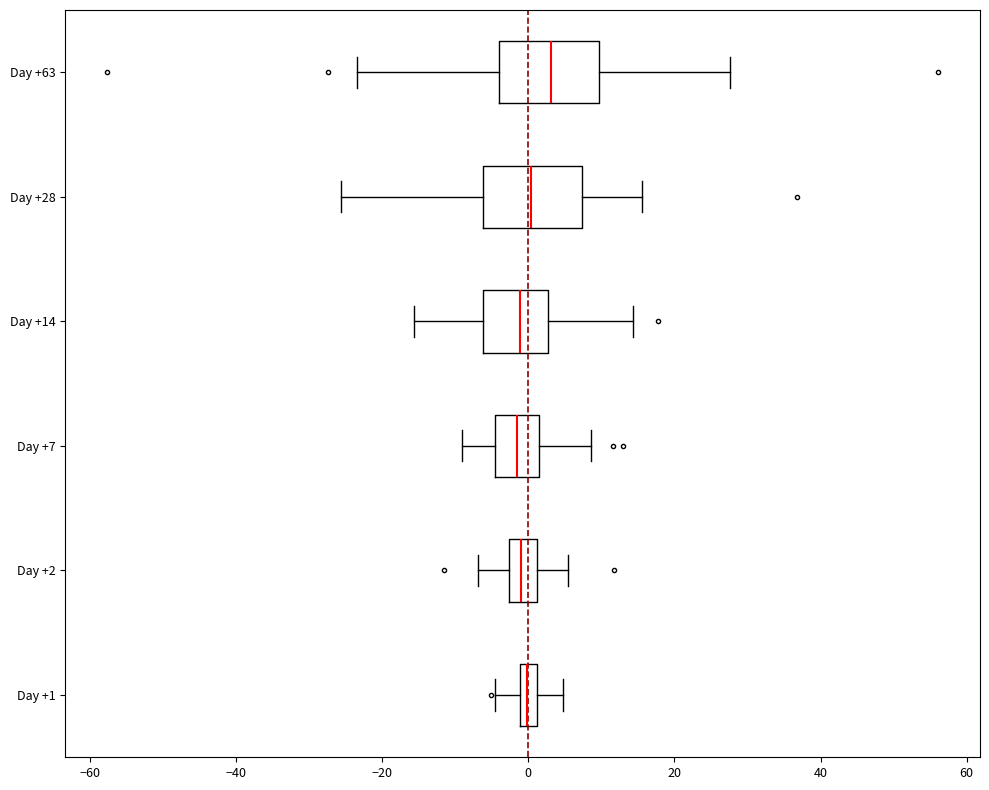

Where is the right edge of the box for Day +63 on the x-axis? The values are not printed on the chart, so give them approximately, as read against the axis.

10